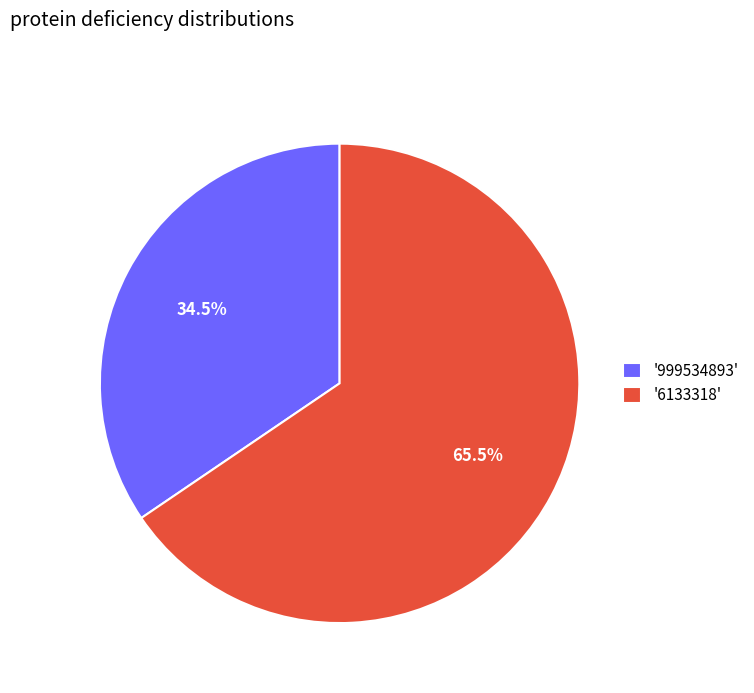

Which slice is the smallest?

'999534893'